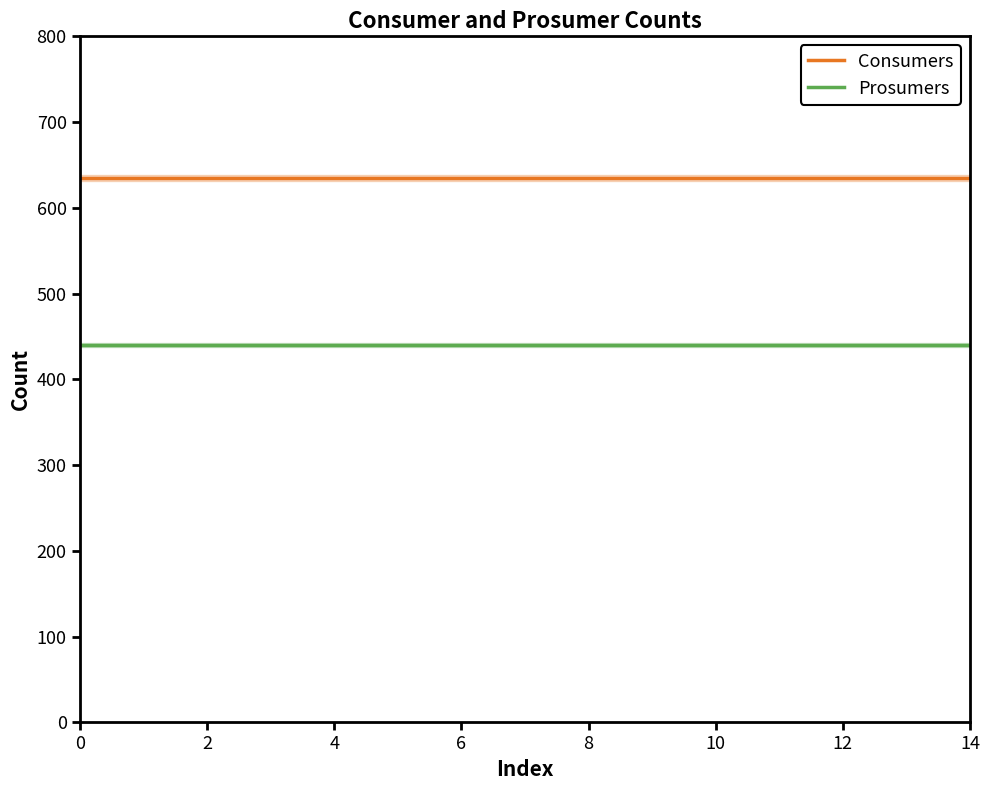

Reading left to right, what are all the values shown in this chart?

Consumers: 635	635	635	635	635	635	635	635	635	635	635	635	635	635	635
Prosumers: 440	440	440	440	440	440	440	440	440	440	440	440	440	440	440